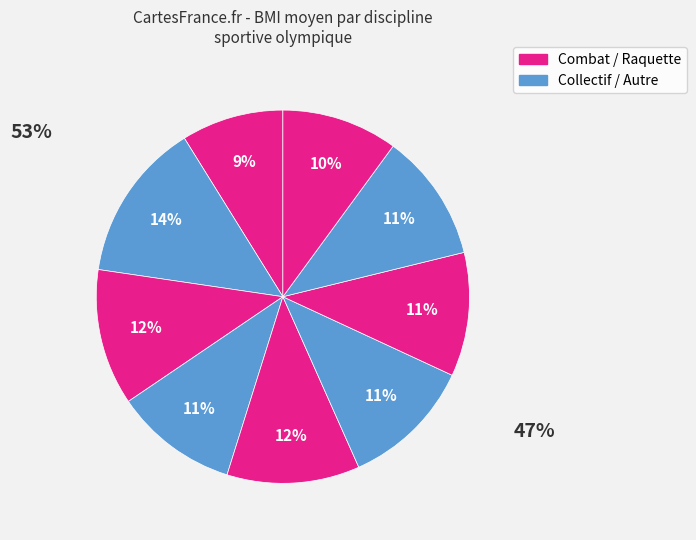

Is there a majority slice in this chart?

No